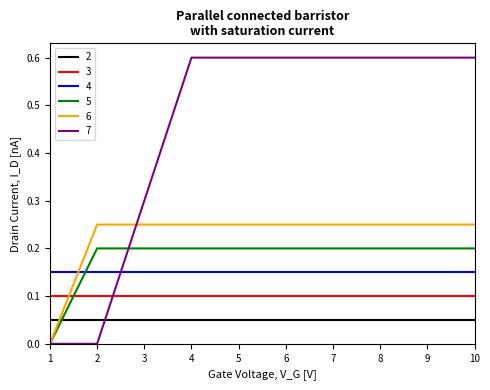

Rank the series by their maximum value, from highest to lowest.

7, 6, 5, 4, 3, 2